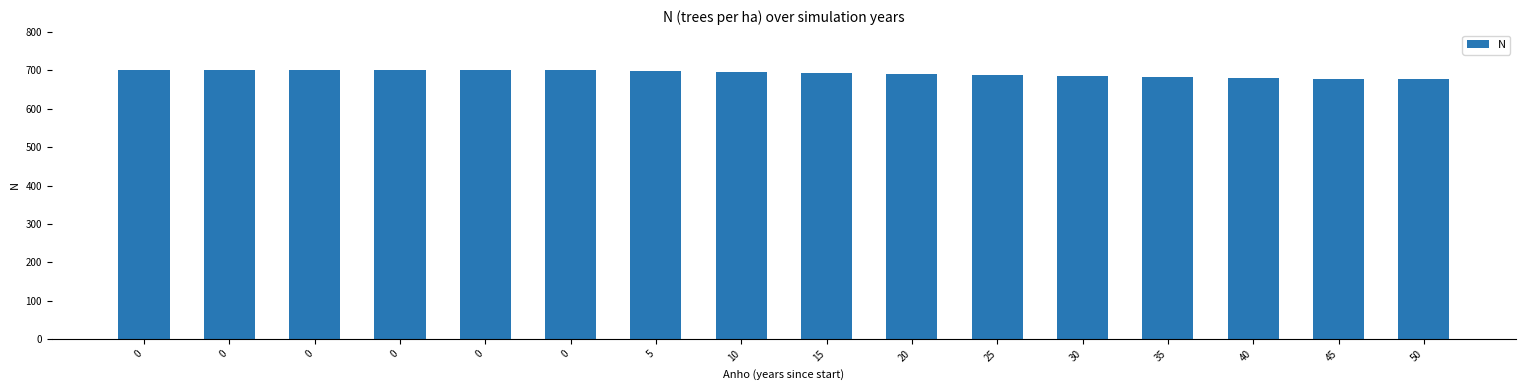

Are the bars grouped side by side (vs. stacked)?

No